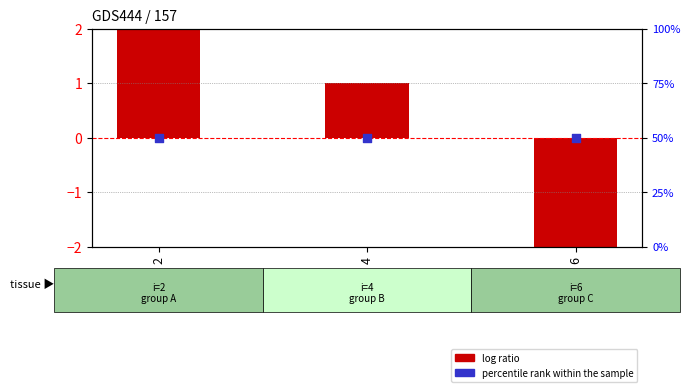

What are all the series names shown in the legend?

log ratio, percentile rank within the sample